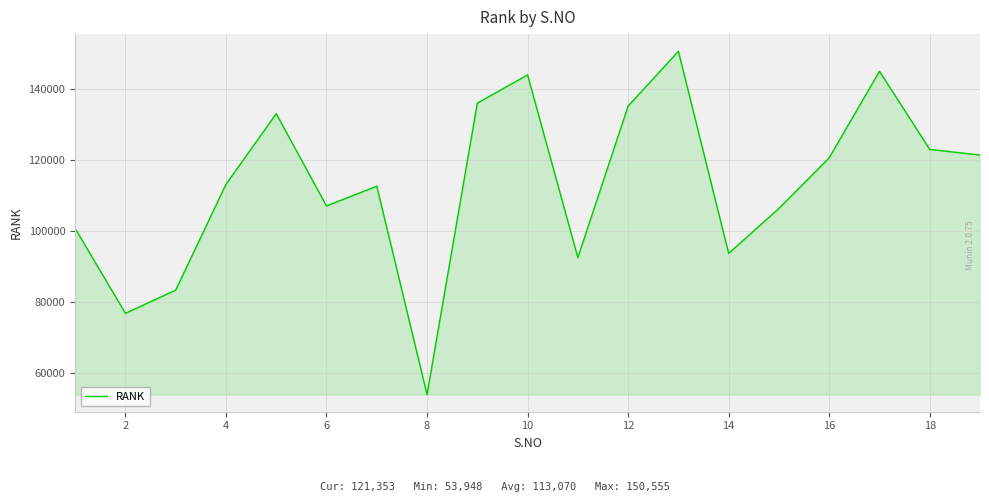

Reading left to right, extract all data points from this chart.

100683	76811	83344	113103	132987	107028	112594	53948	135958	143904	92489	135127	150555	93672	106331	120570	144930	122947	121353